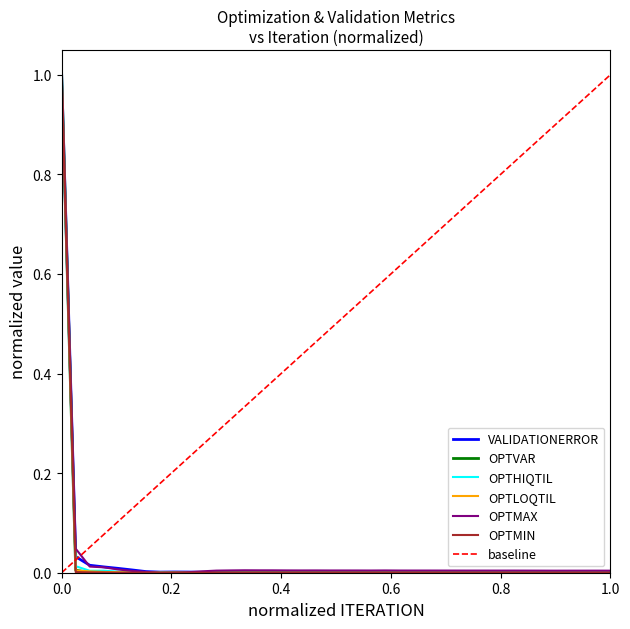

How many categories are shown in the chart?

40